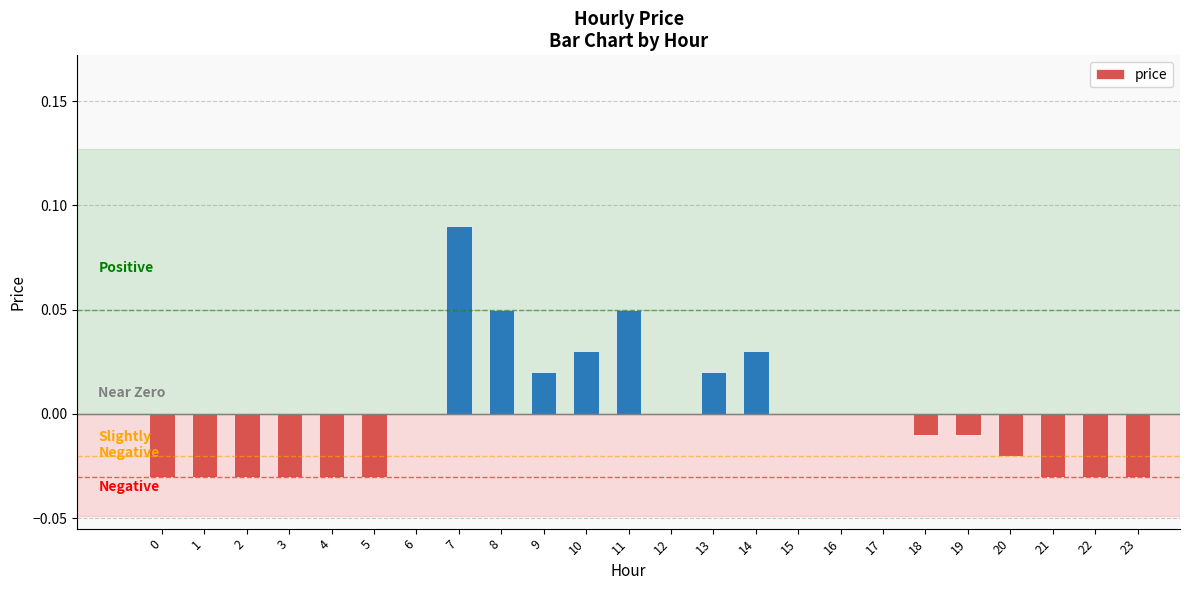

The chart shows a value of -0.1 at 15. True or false?

False